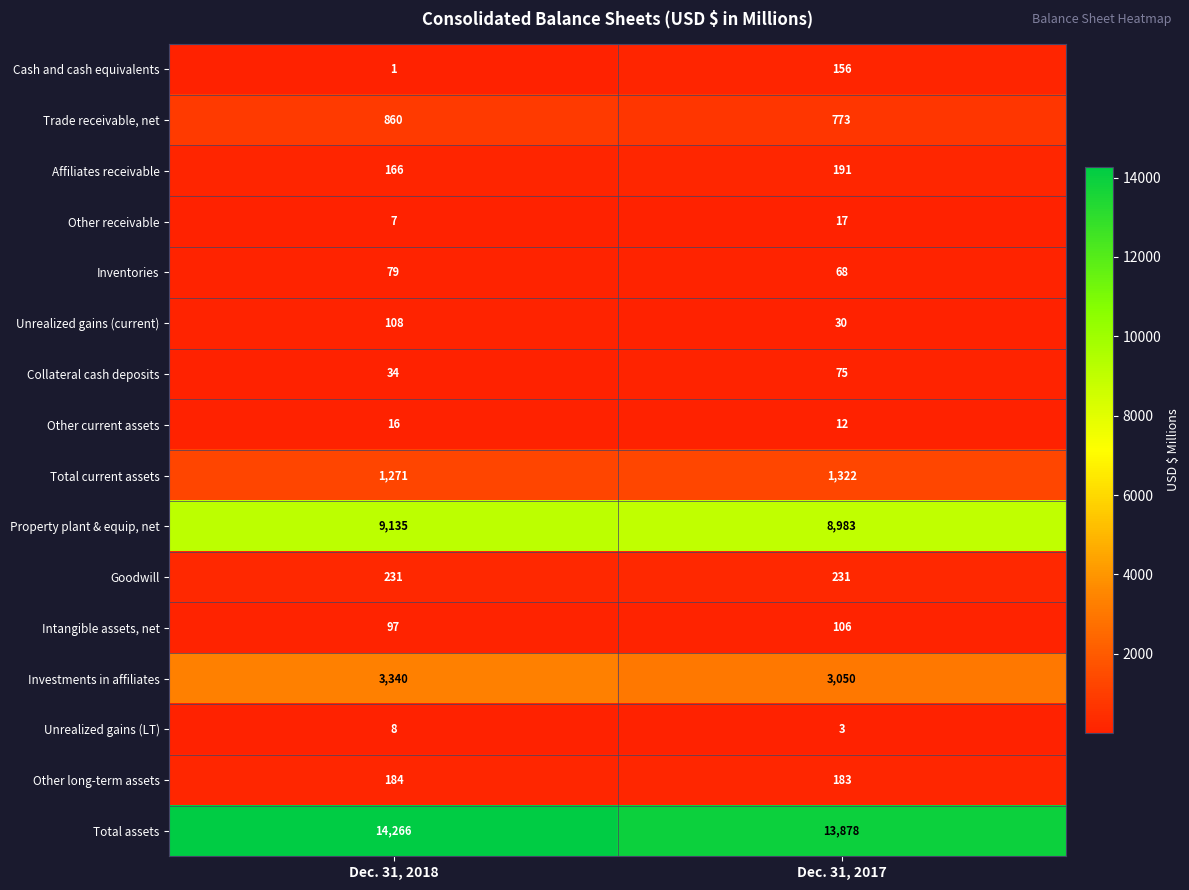

How many values in the Total current assets series are below 1322?

1